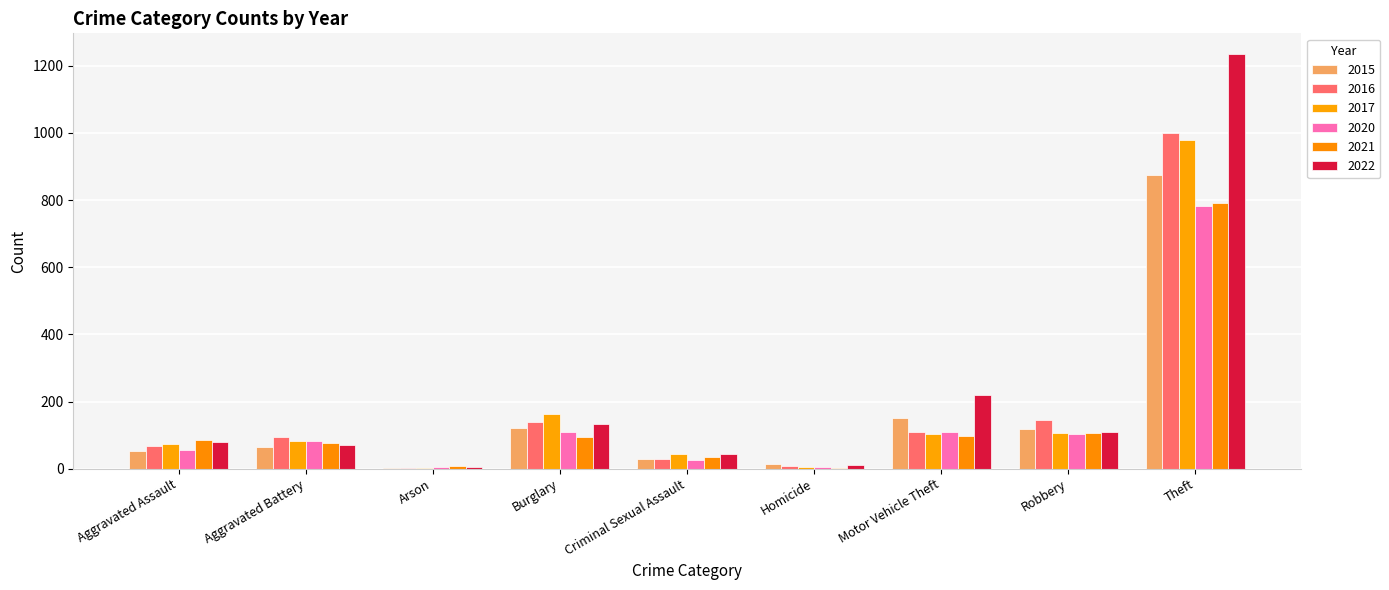

At which category does the chart reach its minimum across all series?

Arson